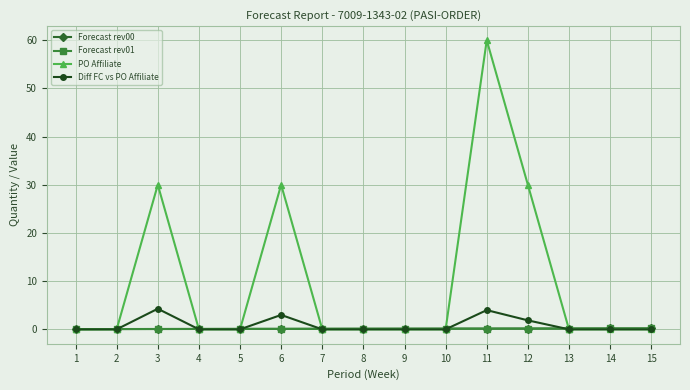

Which series has the largest range (max minus min)?

PO Affiliate